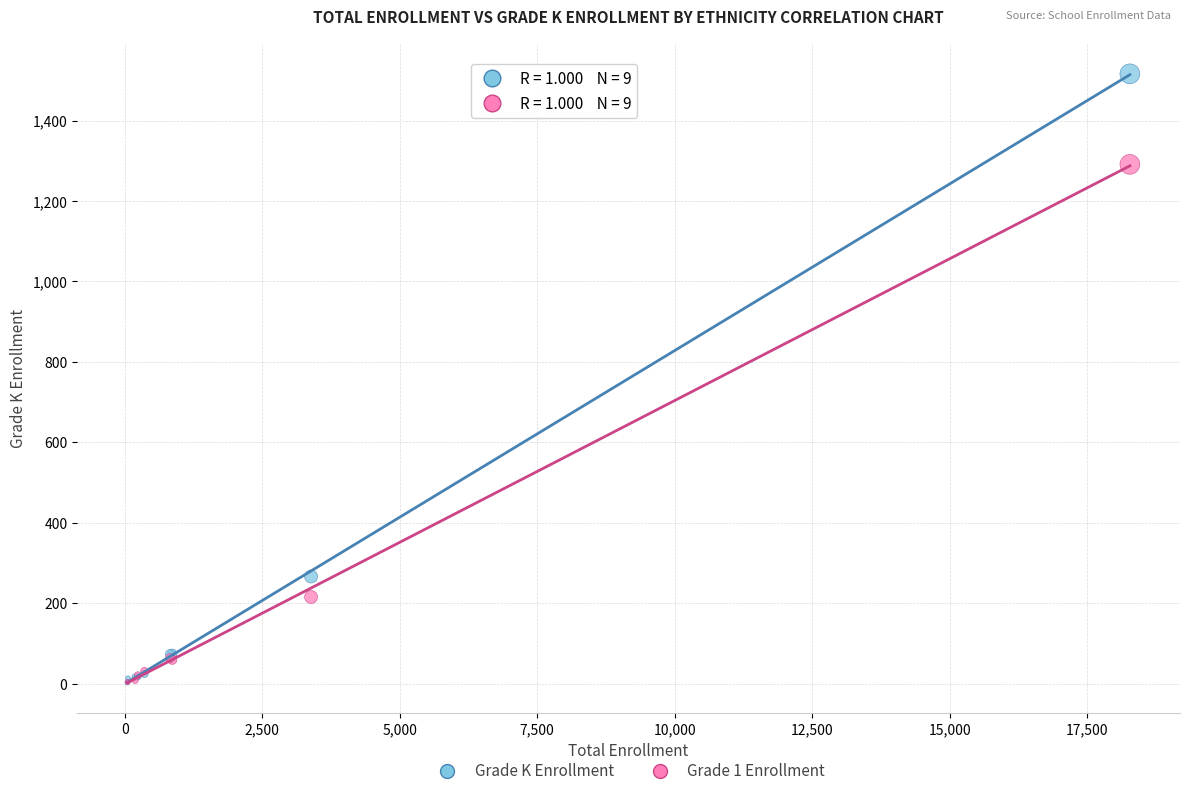

Across all series, what Y value is closest to 759?

267